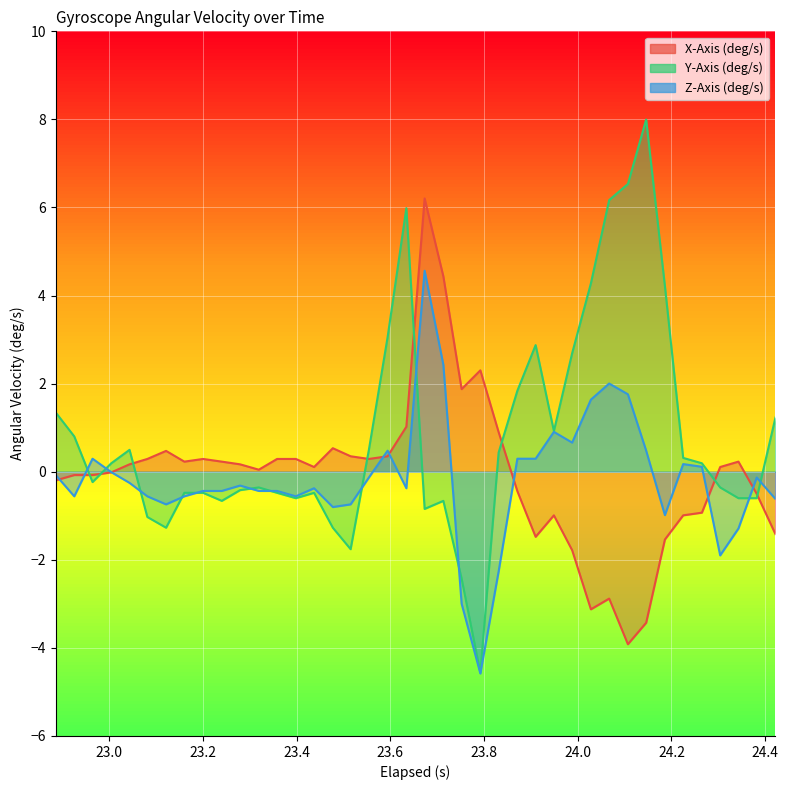

List the series in order of their peak value, highest first.

Y-Axis (deg/s), X-Axis (deg/s), Z-Axis (deg/s)